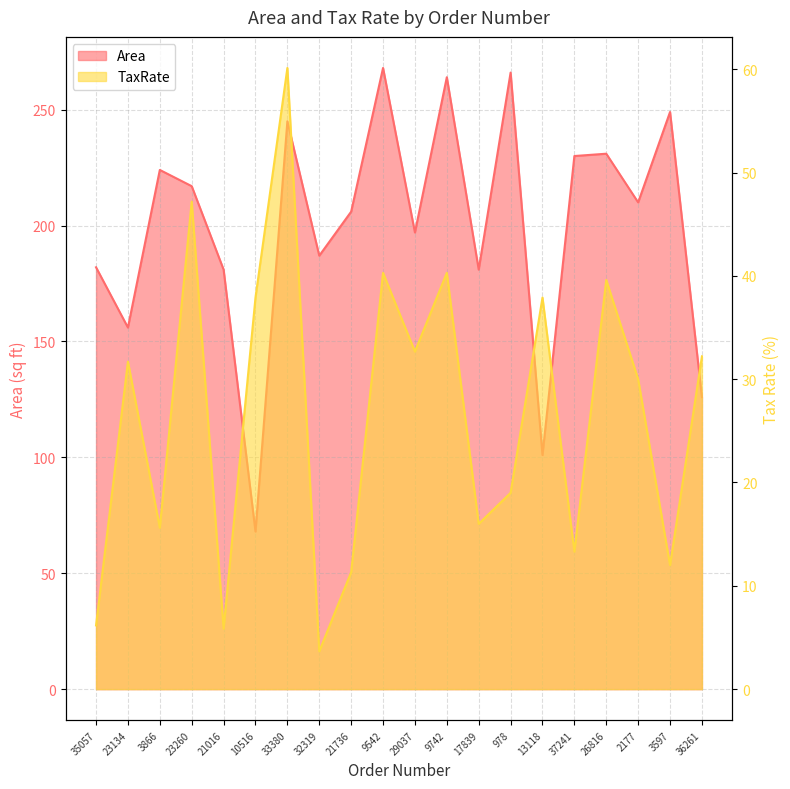

At which label does Area first exceed 210?

3866